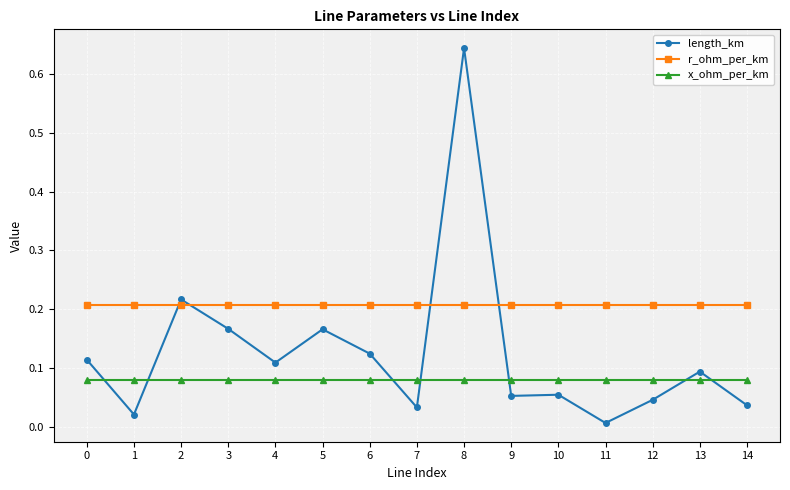

List the series in order of their peak value, lowest first.

x_ohm_per_km, r_ohm_per_km, length_km